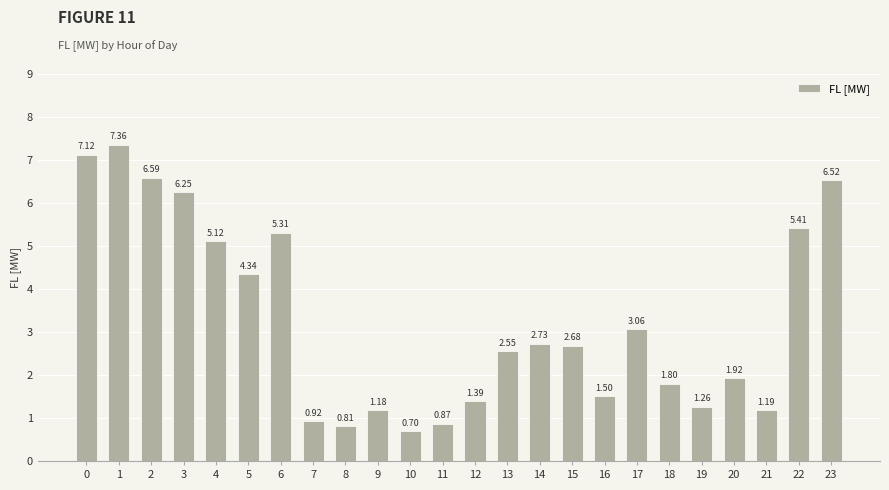

At which category does the chart reach its minimum across all series?

10